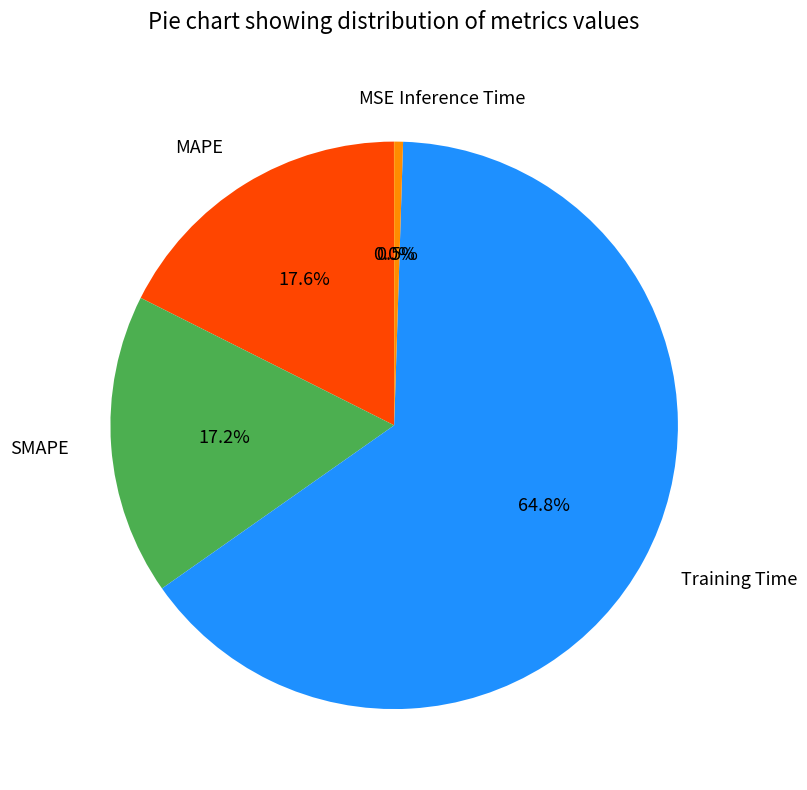

To the nearest percent, what is the difference between the largest and smallest slice percentages?

65%